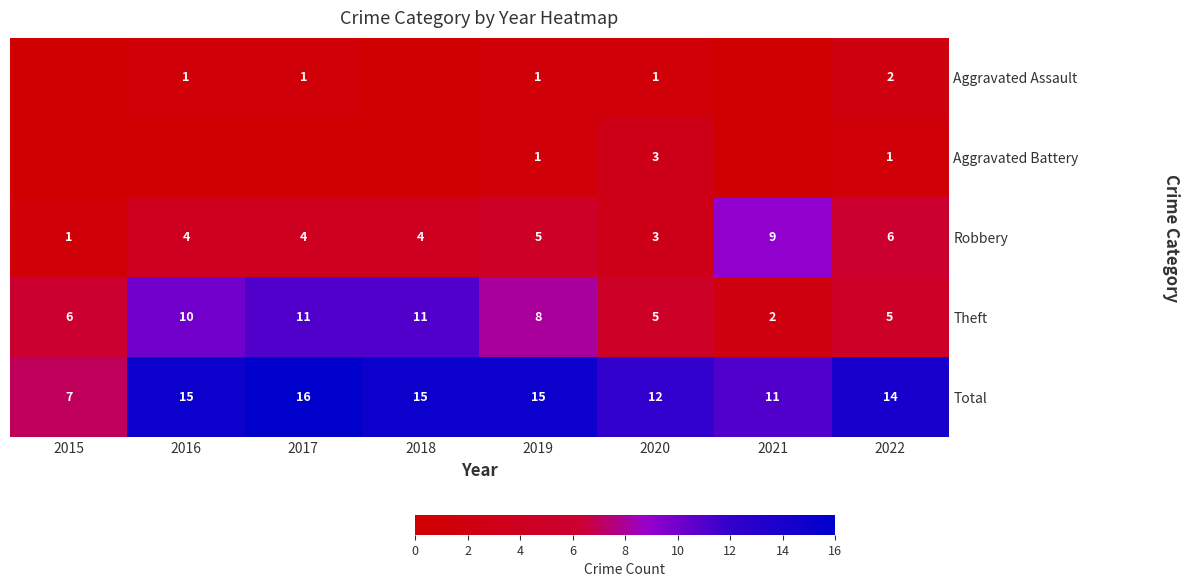

Read the Total value at 2018.

15